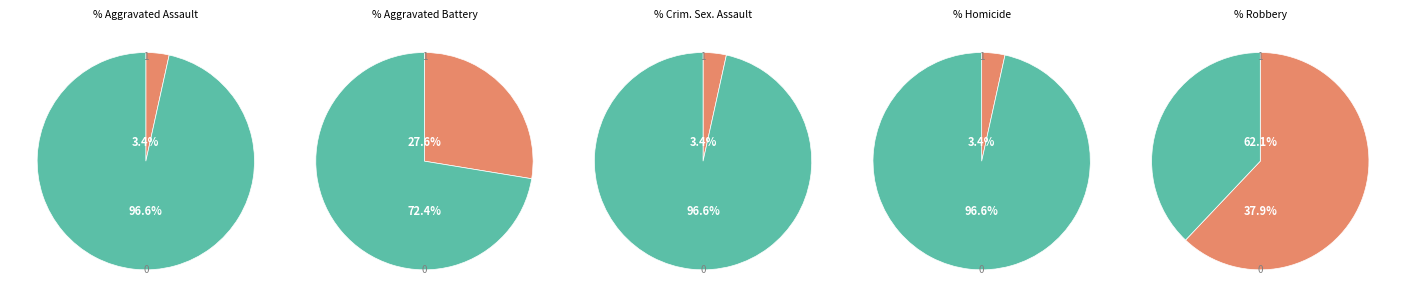

Rank the categories by value from lowest to highest.

Aggravated Assault, Criminal Sexual Assault, Homicide, Aggravated Battery, Robbery